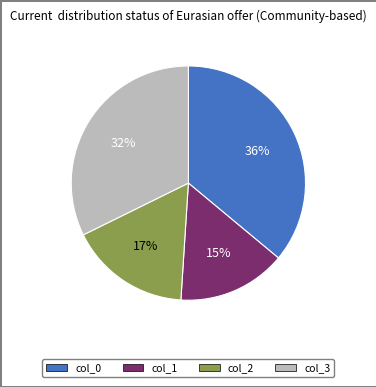

Is there any slice that represents more than half of the pie?

No